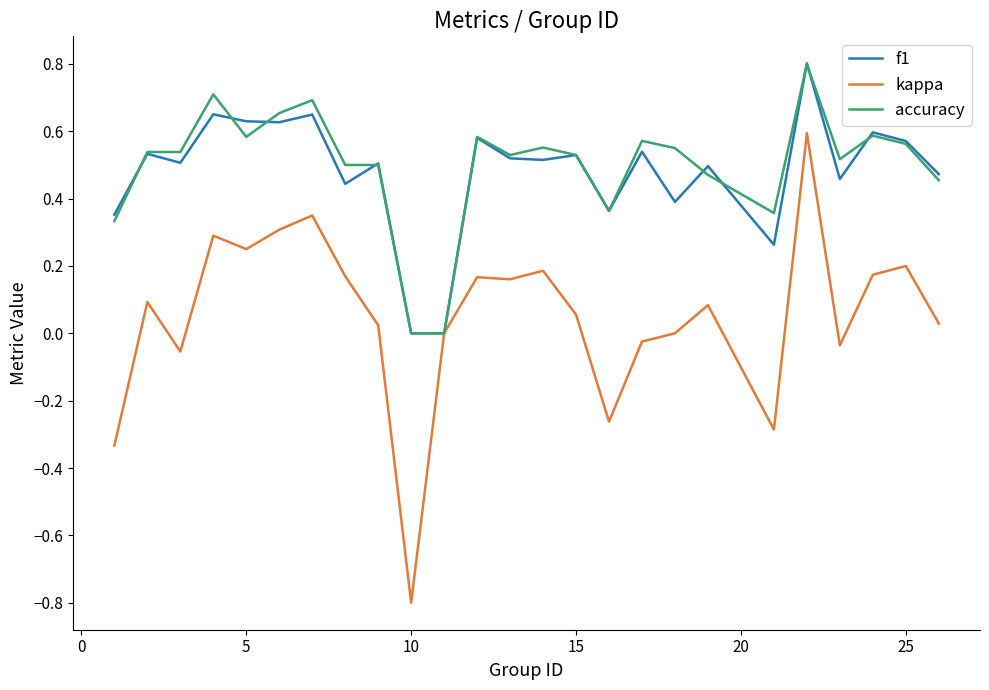

Which series has the widest spread of values?

kappa